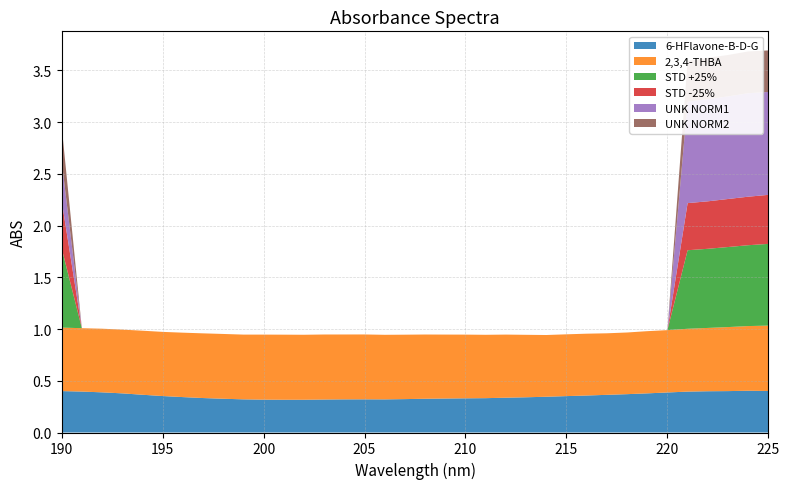

Reading left to right, extract all data points from this chart.

6-HFlavone-B-D-G: 190=0.4	191=0.4	192=0.4	193=0.4	194=0.4	195=0.4	196=0.3	197=0.3	198=0.3	199=0.3	200=0.3	201=0.3	202=0.3	203=0.3	204=0.3	205=0.3	206=0.3	207=0.3	208=0.3	209=0.3	210=0.3	211=0.3	212=0.3	213=0.3	214=0.3	215=0.4	216=0.4	217=0.4	218=0.4	219=0.4	220=0.4	221=0.4	222=0.4	223=0.4	224=0.4	225=0.4
2,3,4-THBA: 190=0.6	191=0.6	192=0.6	193=0.6	194=0.6	195=0.6	196=0.6	197=0.6	198=0.6	199=0.6	200=0.6	201=0.6	202=0.6	203=0.6	204=0.6	205=0.6	206=0.6	207=0.6	208=0.6	209=0.6	210=0.6	211=0.6	212=0.6	213=0.6	214=0.6	215=0.6	216=0.6	217=0.6	218=0.6	219=0.6	220=0.6	221=0.6	222=0.6	223=0.6	224=0.6	225=0.6
STD +25%: 190=0.8	191=0.0	192=0.0	193=0.0	194=0.0	195=0.0	196=0.0	197=0.0	198=0.0	199=0.0	200=0.0	201=0.0	202=0.0	203=0.0	204=0.0	205=0.0	206=0.0	207=0.0	208=0.0	209=0.0	210=0.0	211=0.0	212=0.0	213=0.0	214=0.0	215=0.0	216=0.0	217=0.0	218=0.0	219=0.0	220=0.0	221=0.8	222=0.8	223=0.8	224=0.8	225=0.8
STD -25%: 190=0.5	191=0.0	192=0.0	193=0.0	194=0.0	195=0.0	196=0.0	197=0.0	198=0.0	199=0.0	200=0.0	201=0.0	202=0.0	203=0.0	204=0.0	205=0.0	206=0.0	207=0.0	208=0.0	209=0.0	210=0.0	211=0.0	212=0.0	213=0.0	214=0.0	215=0.0	216=0.0	217=0.0	218=0.0	219=0.0	220=0.0	221=0.5	222=0.5	223=0.5	224=0.5	225=0.5
UNK NORM1: 190=0.4	191=0.0	192=0.0	193=0.0	194=0.0	195=0.0	196=0.0	197=0.0	198=0.0	199=0.0	200=0.0	201=0.0	202=0.0	203=0.0	204=0.0	205=0.0	206=0.0	207=0.0	208=0.0	209=0.0	210=0.0	211=0.0	212=0.0	213=0.0	214=0.0	215=0.0	216=0.0	217=0.0	218=0.0	219=0.0	220=0.0	221=1.0	222=1.0	223=1.0	224=1.0	225=1.0
UNK NORM2: 190=0.3	191=0.0	192=0.0	193=0.0	194=0.0	195=0.0	196=0.0	197=0.0	198=0.0	199=0.0	200=0.0	201=0.0	202=0.0	203=0.0	204=0.0	205=0.0	206=0.0	207=0.0	208=0.0	209=0.0	210=0.0	211=0.0	212=0.0	213=0.0	214=0.0	215=0.0	216=0.0	217=0.0	218=0.0	219=0.0	220=0.0	221=0.4	222=0.4	223=0.4	224=0.4	225=0.4